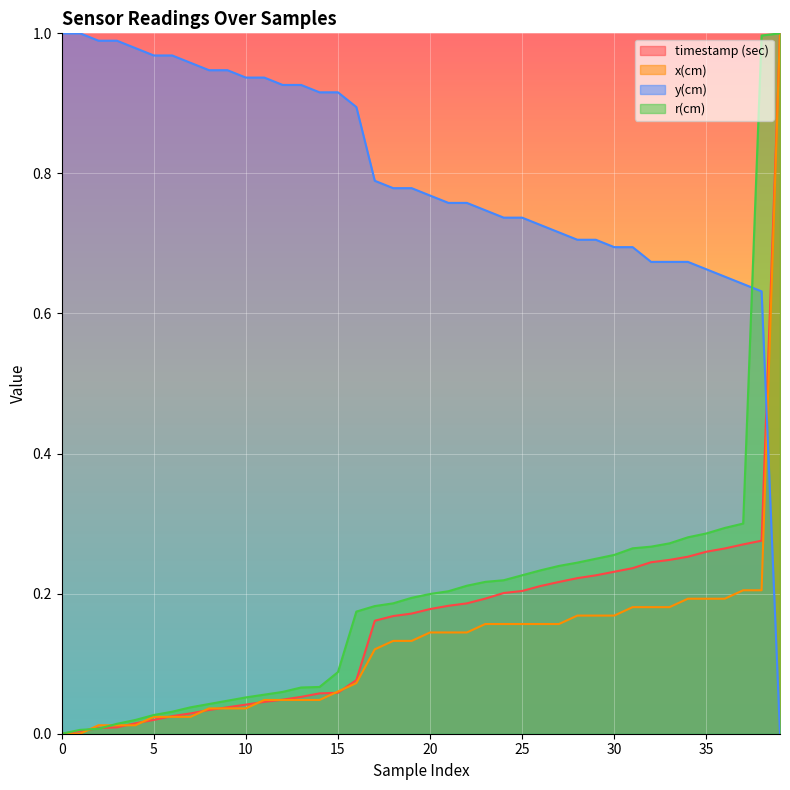

How many lines are shown in the chart?

4